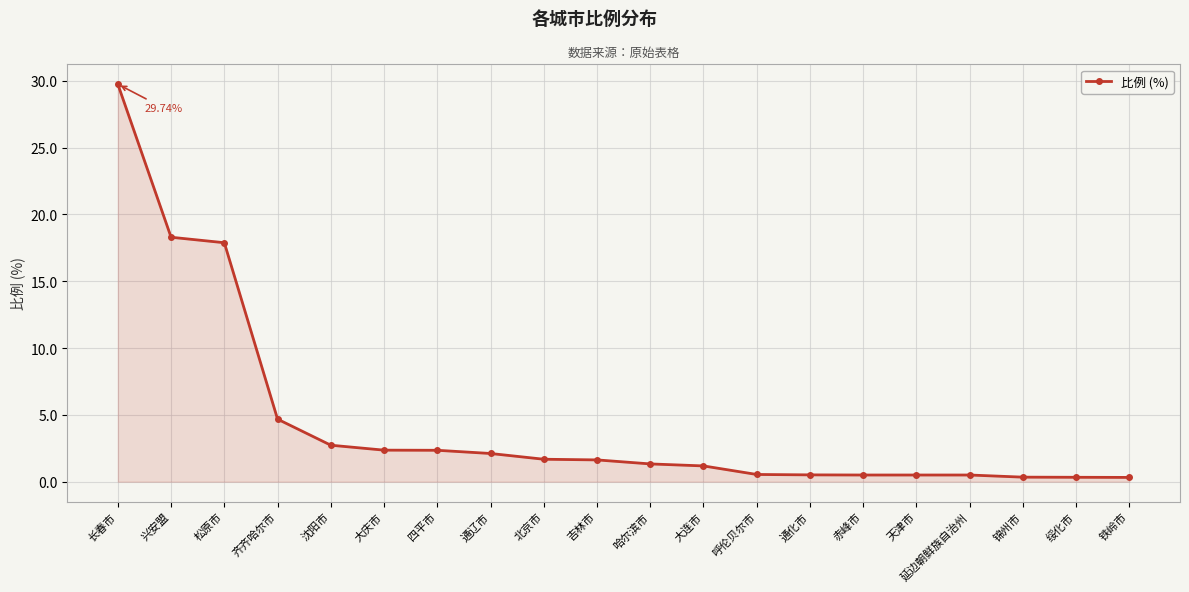

What is the label of the 13th point from the right?

通辽市